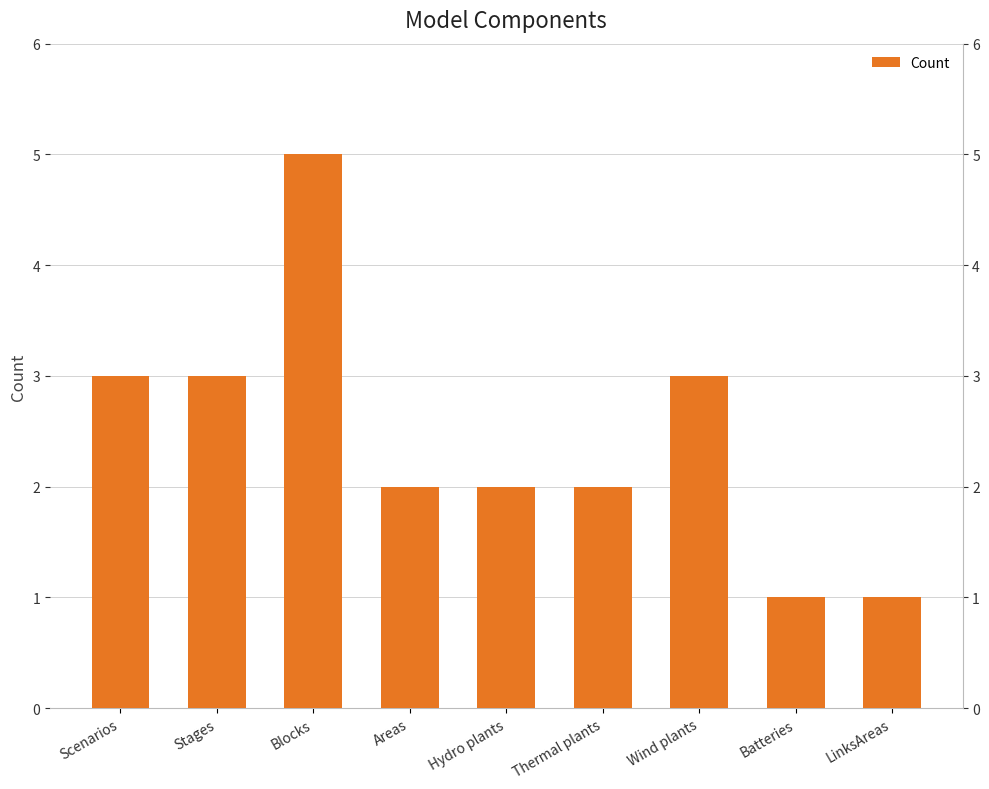

What is the maximum value shown in the chart?

5